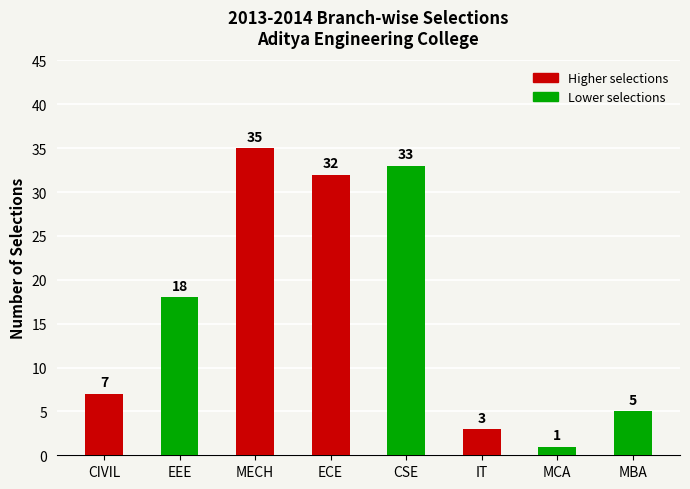

What is the change in value from ECE to MCA?

-31